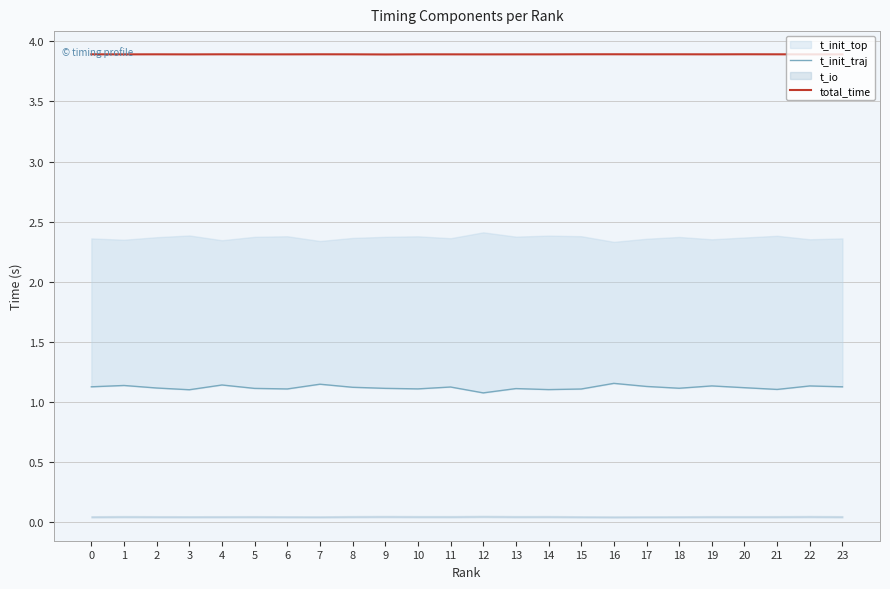

True or false: t_init_traj and total_time cross at least once.

False